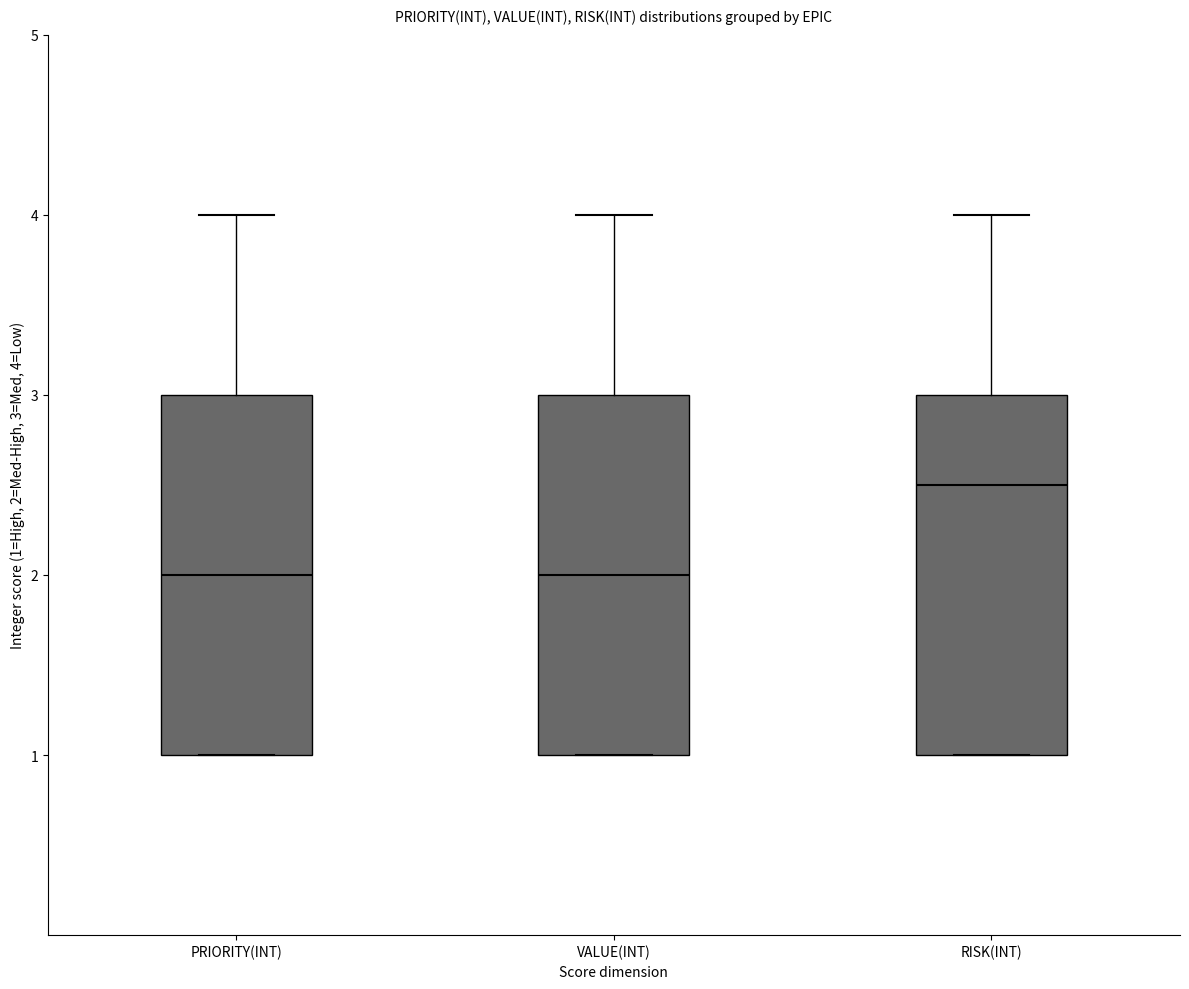

Reading left to right, read every box against the y-axis: the position of its median line, the range the box covers, and the ends of its whiskers. The values are not printed on the chart, so give them approximately, as read against the axis.

PRIORITY(INT): median 2.0, box 1.0 to 3.0, whiskers 1.0 to 4.0
VALUE(INT): median 2.0, box 1.0 to 3.0, whiskers 1.0 to 4.0
RISK(INT): median 2.5, box 1.0 to 3.0, whiskers 1.0 to 4.0